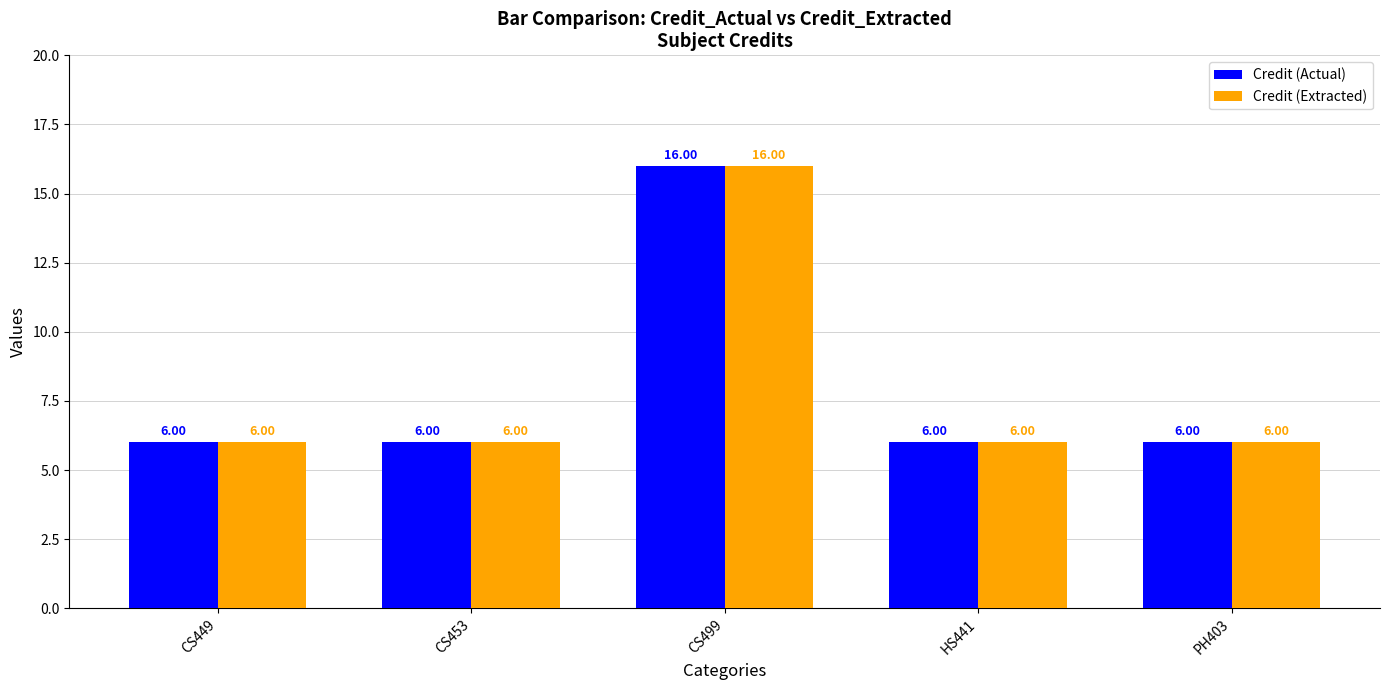

What is the label of the 3rd bar from the right?

CS499